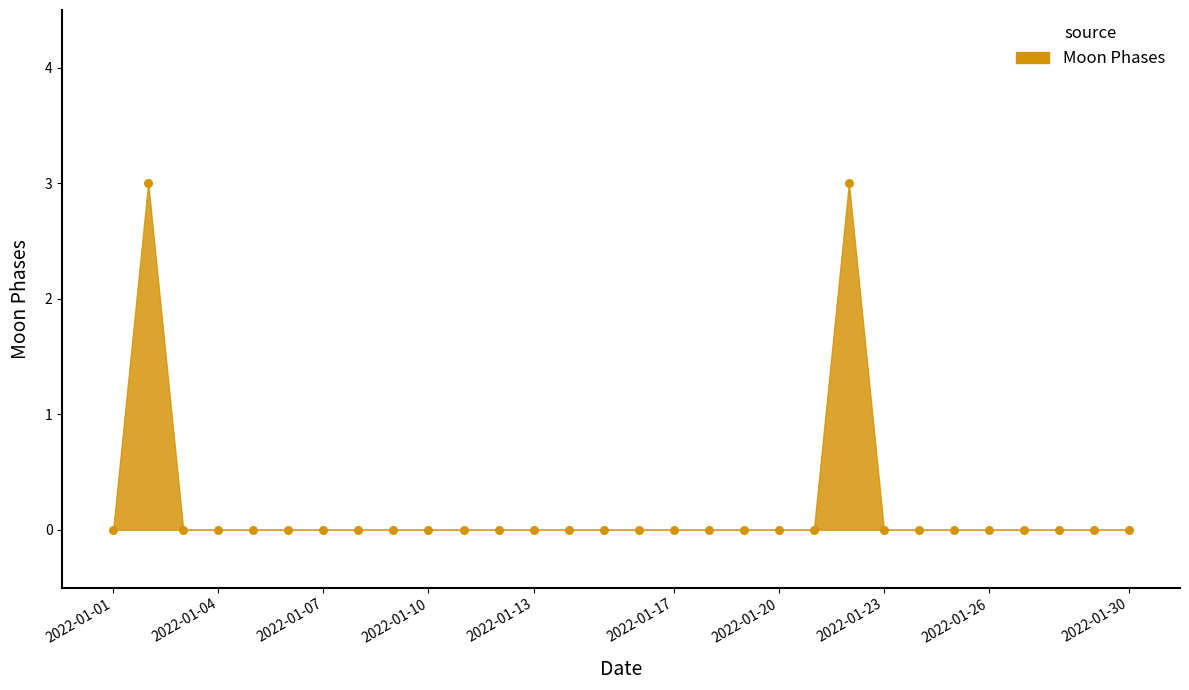

What is the range of Y values (max minus min)?

3